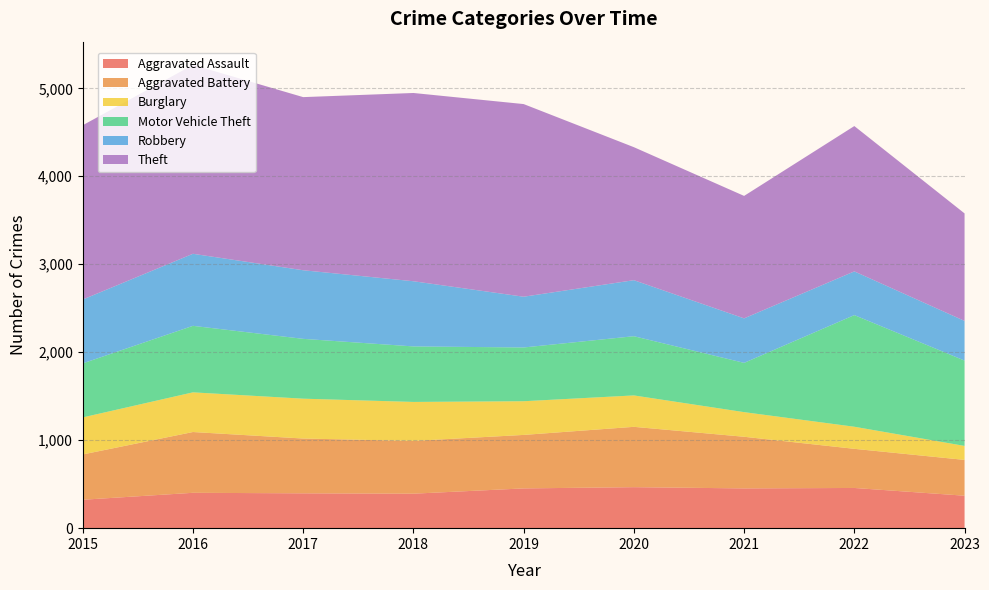

Reading right to left, transcribe all the data shown in this chart.

Aggravated Assault: 369	457	452	466	452	392	396	402	323
Aggravated Battery: 407	445	587	686	608	600	623	691	515
Burglary: 159	251	280	357	383	443	453	451	421
Motor Vehicle Theft: 970	1269	560	673	611	631	680	756	614
Robbery: 451	497	506	637	577	741	780	819	726
Theft: 1222	1652	1392	1512	2190	2140	1968	2148	1981